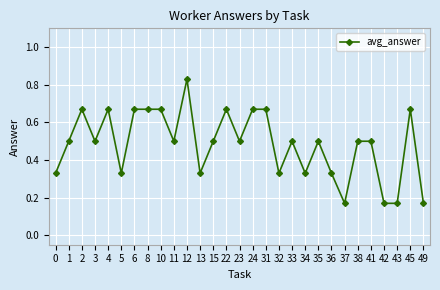

True or false: the data has more than 1 interior local peaks.

True